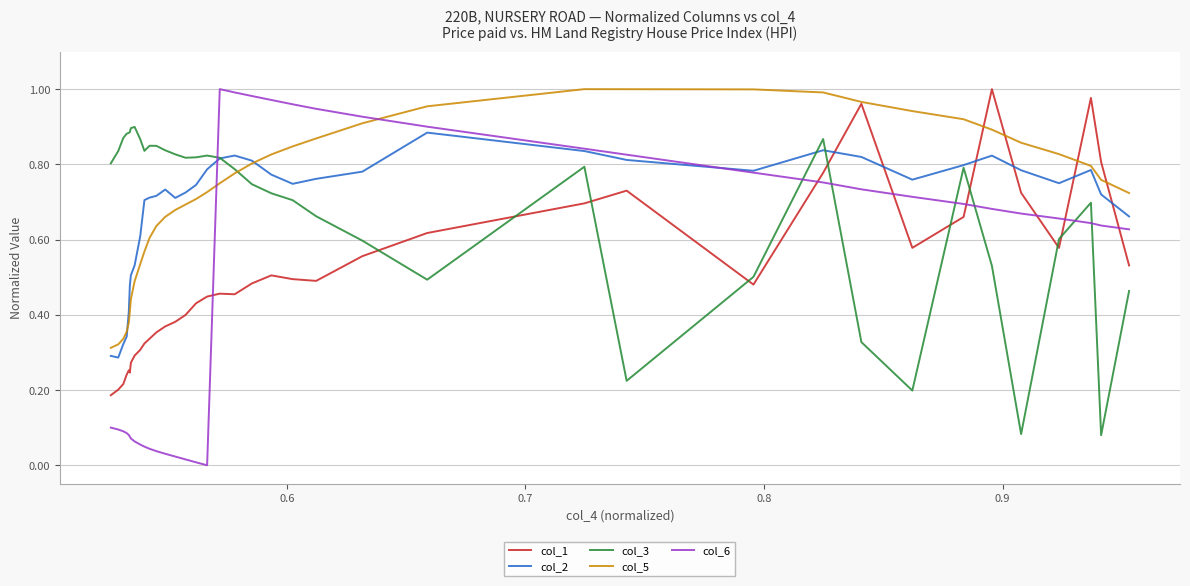

How many times do col_5 and col_6 cross each other?

2